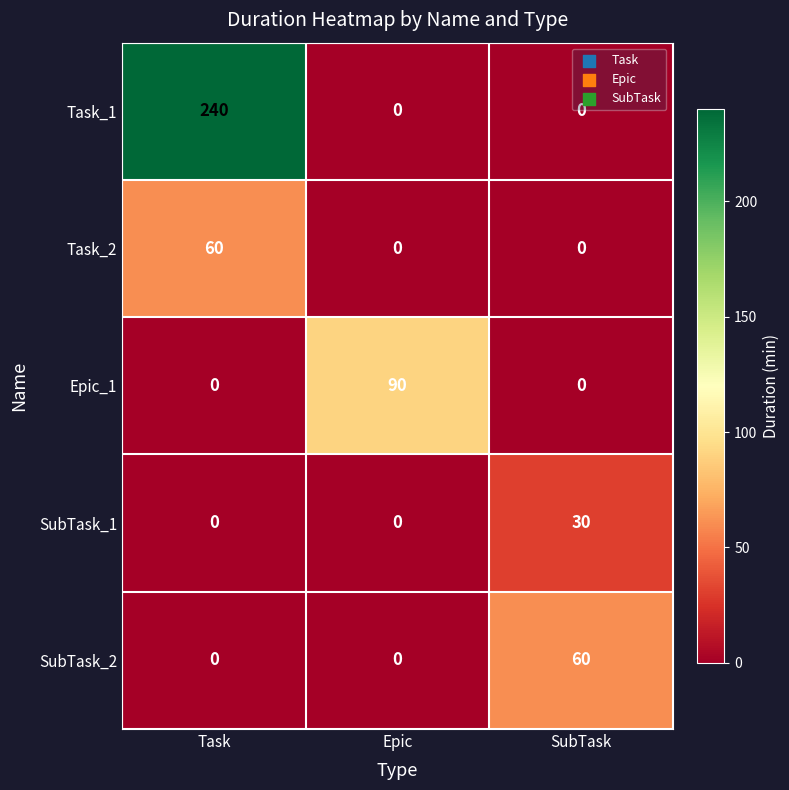

Count the SubTask_2 values in the range 0 to 60.

3